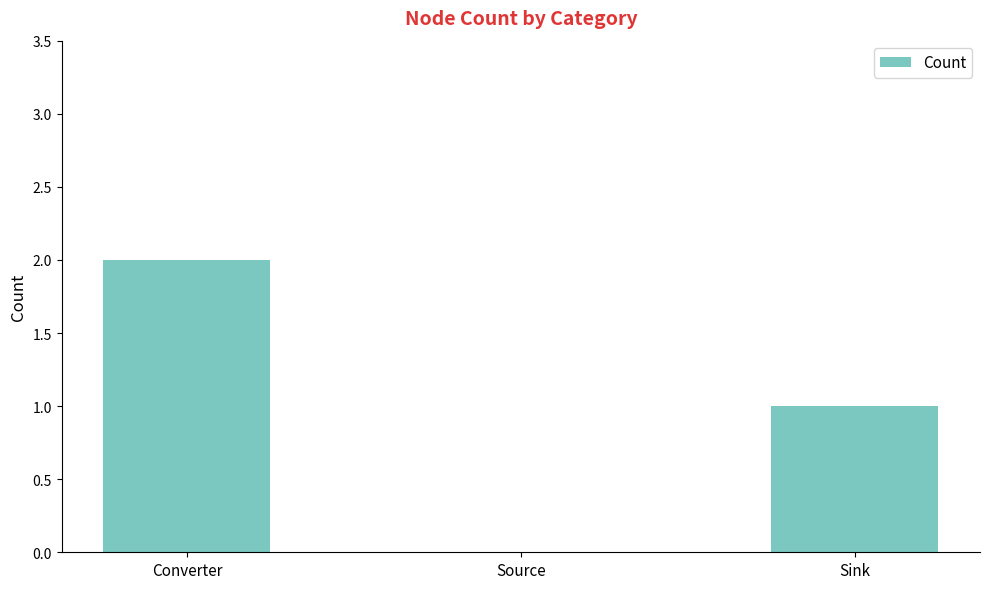

Reading left to right, transcribe all the data shown in this chart.

2	0	1